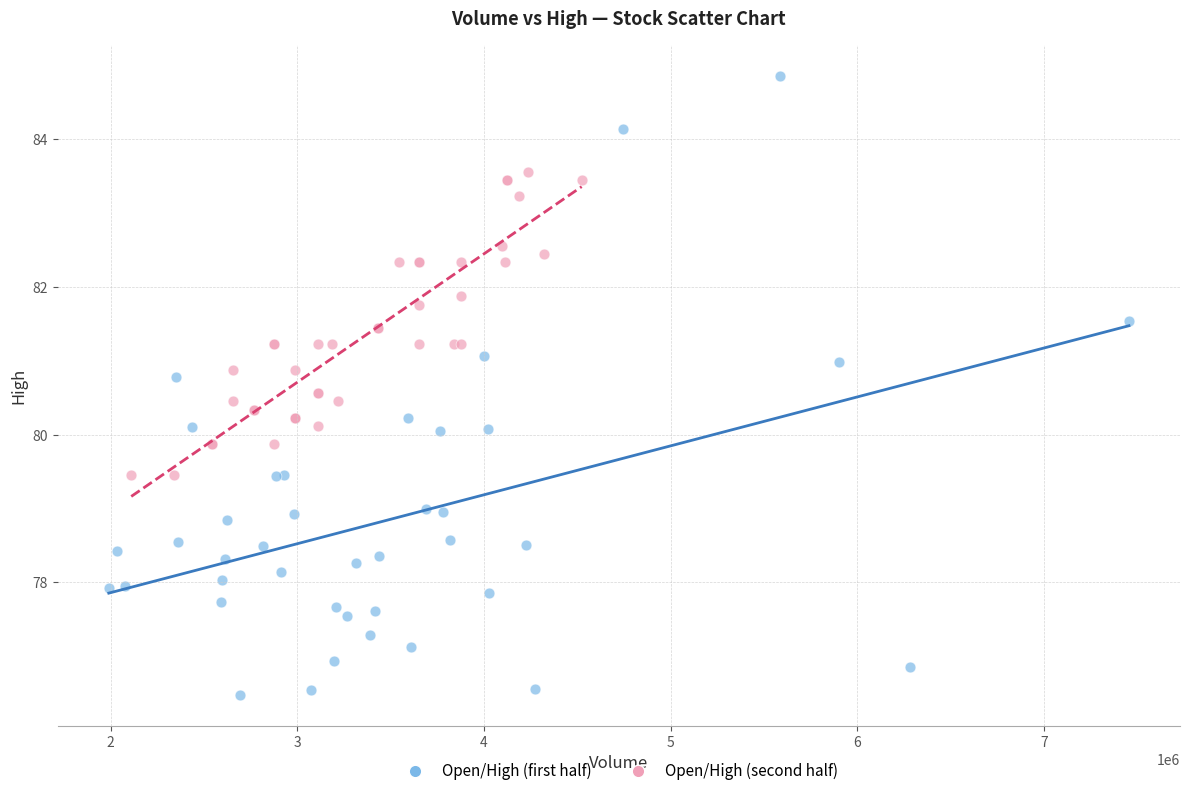

Which series has the largest Y range (max minus min)?

Open/High (first half)